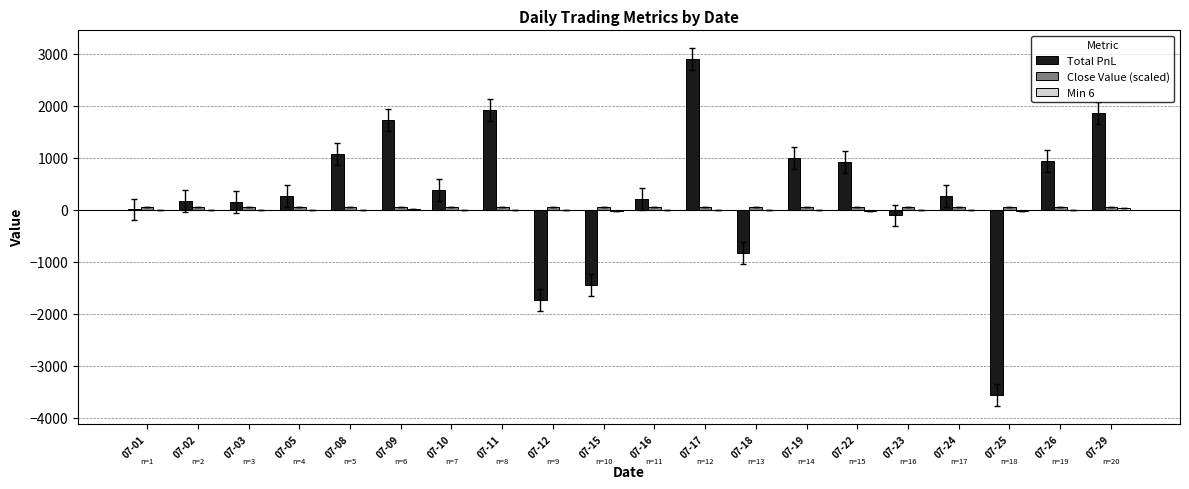

At which category is the sum across all series the highest?

07-17